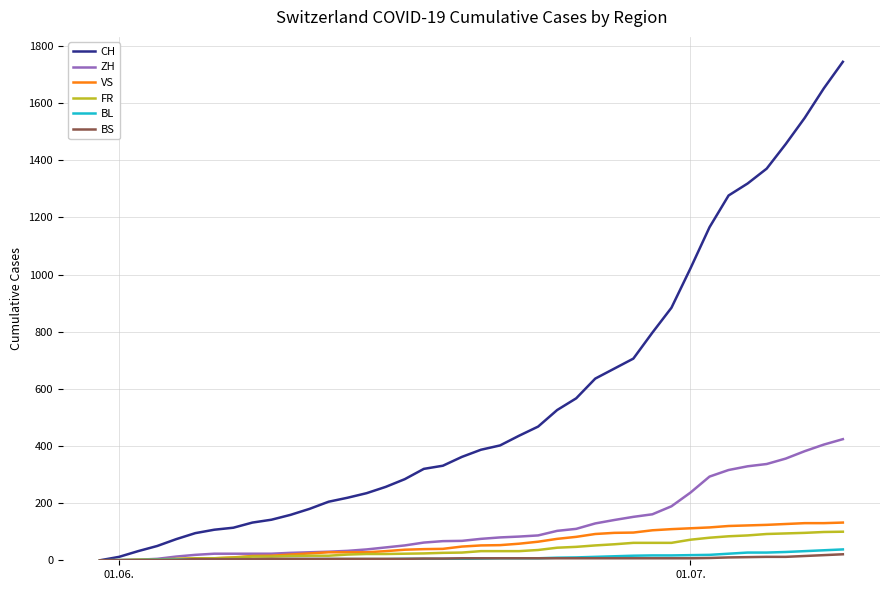

What are all the series names shown in the legend?

CH, ZH, VS, FR, BL, BS